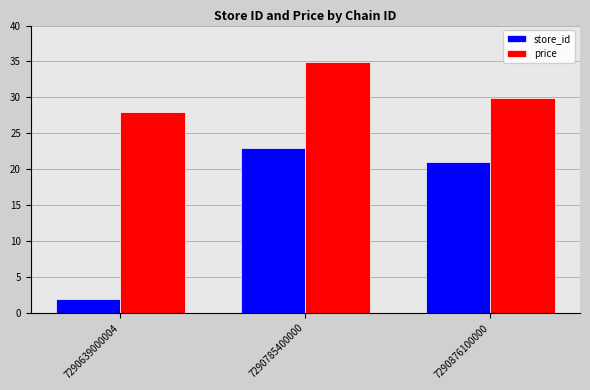

What is the highest value of the price series?

34.9